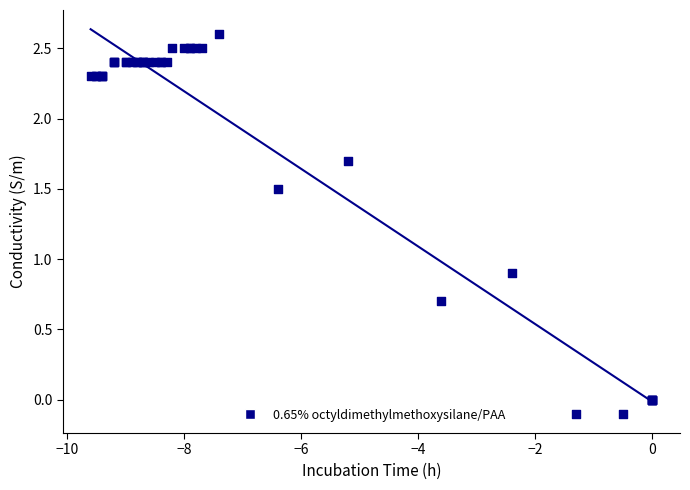

What Y value in the scatter plot is closest to 1?

0.9